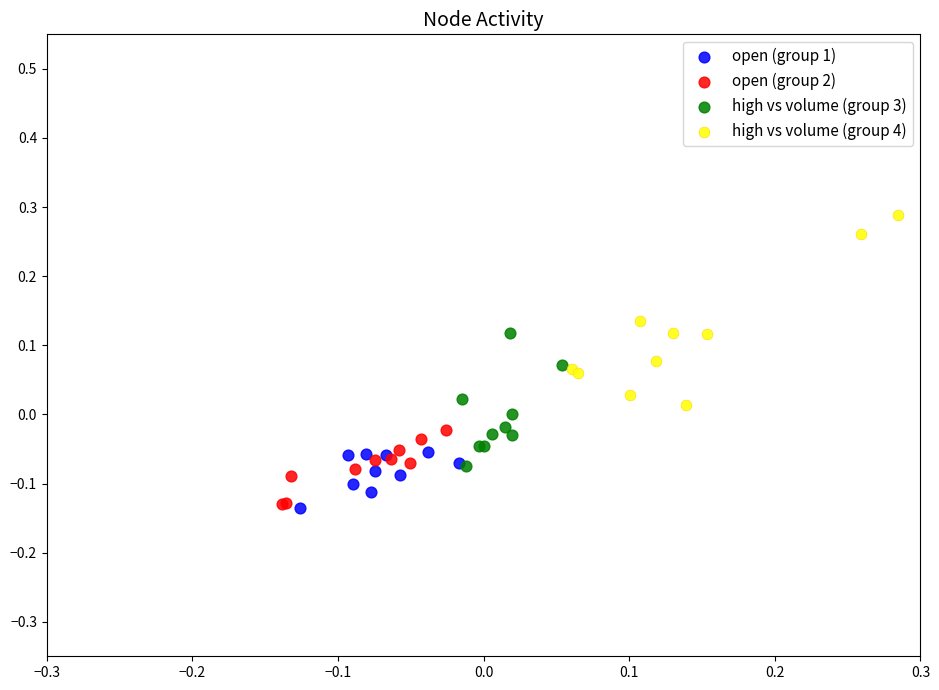

What are all the series names shown in the legend?

open (group 1), open (group 2), high vs volume (group 3), high vs volume (group 4)